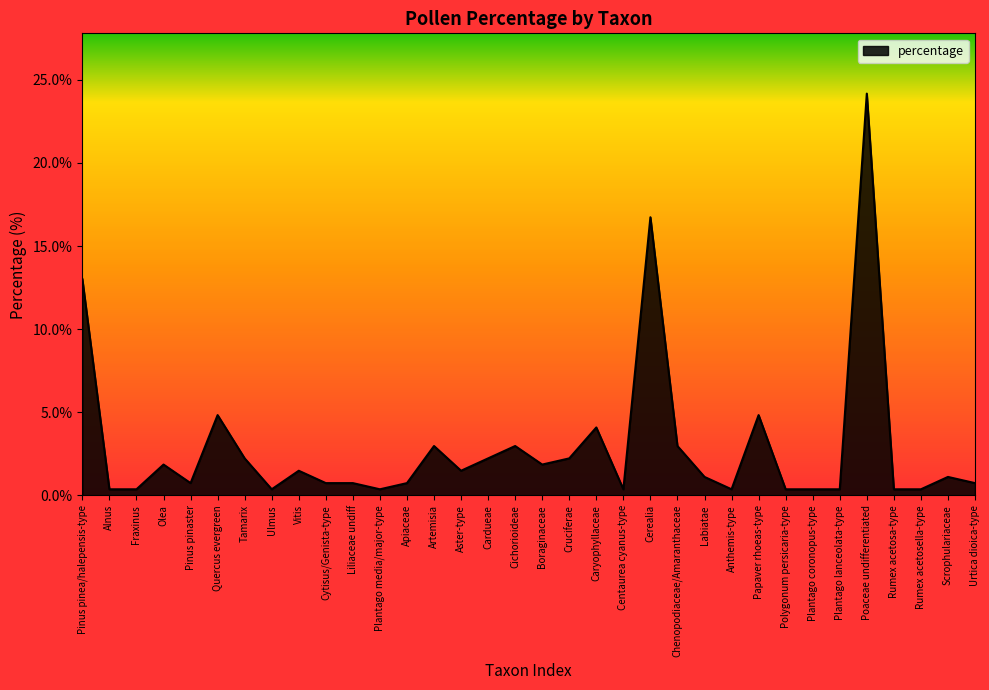

Reading right to left, transcribe all the data shown in this chart.

0.7	1.1	0.4	0.4	24.2	0.4	0.4	0.4	4.8	0.4	1.1	3.0	16.7	0.4	4.1	2.2	1.9	3.0	2.2	1.5	3.0	0.7	0.4	0.7	0.7	1.5	0.4	2.2	4.8	0.7	1.9	0.4	0.4	13.0